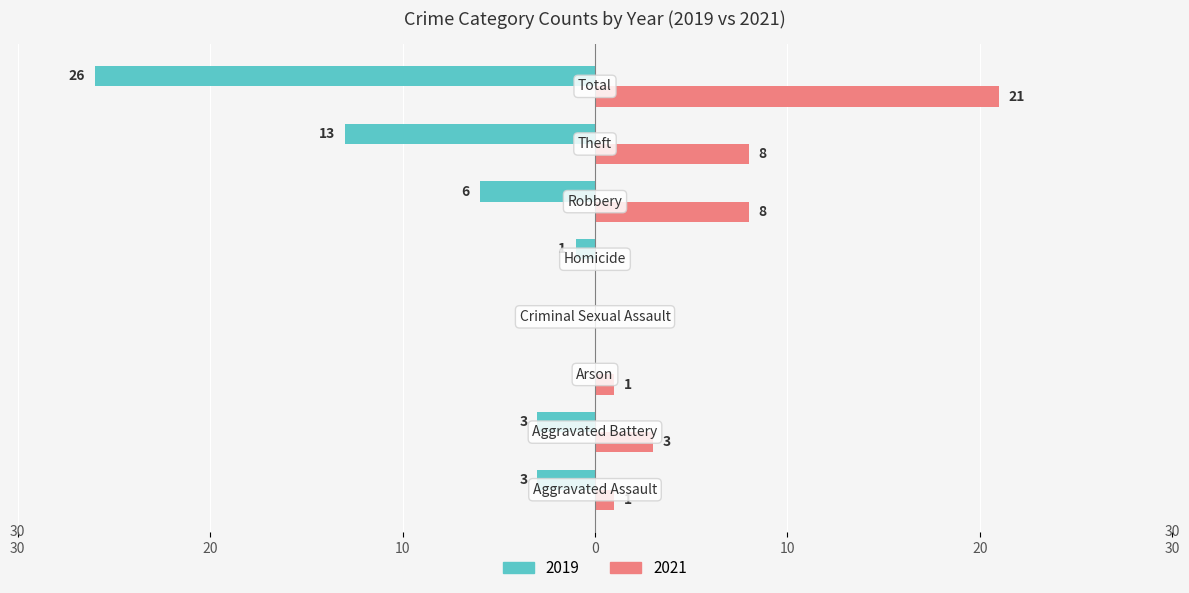

What are all the series names shown in the legend?

2019, 2021